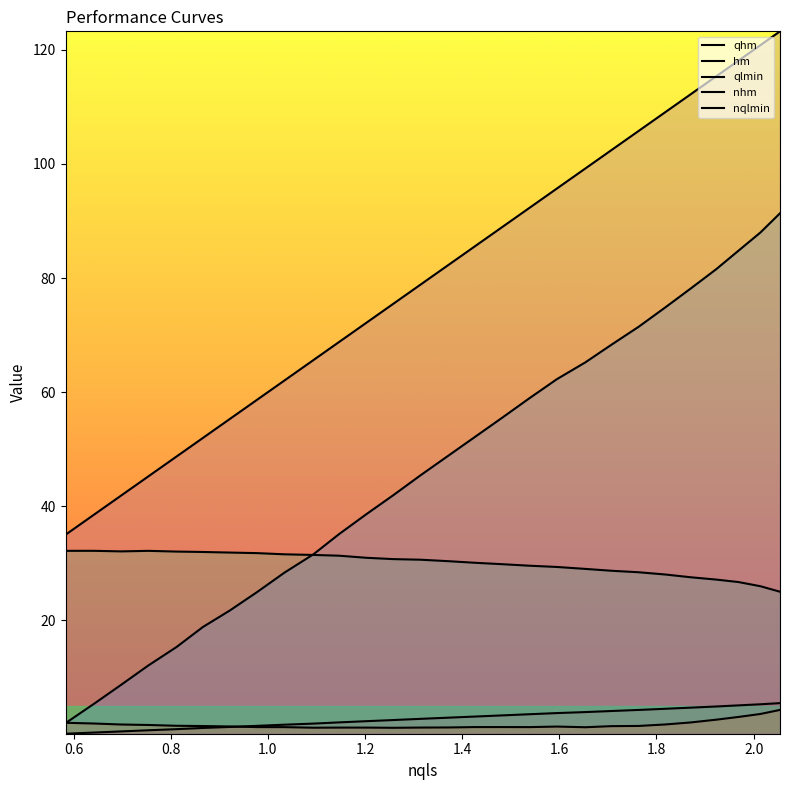

How many lines are shown in the chart?

5